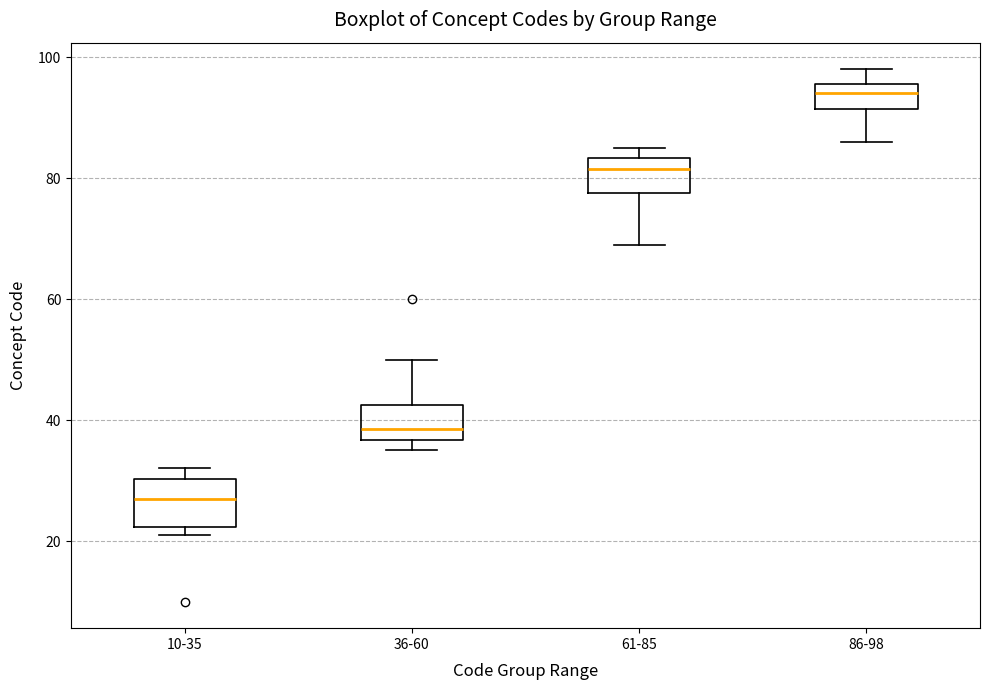

Which box is the tallest, from its lower edge to its upper edge?

10-35